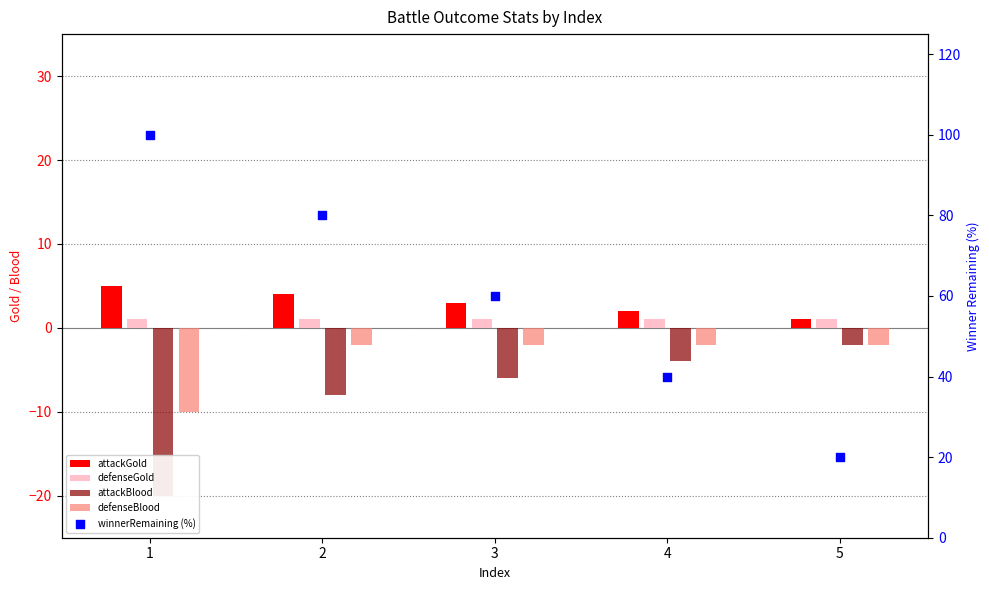

Which series has the widest spread of Y values?

winnerRemaining (%)